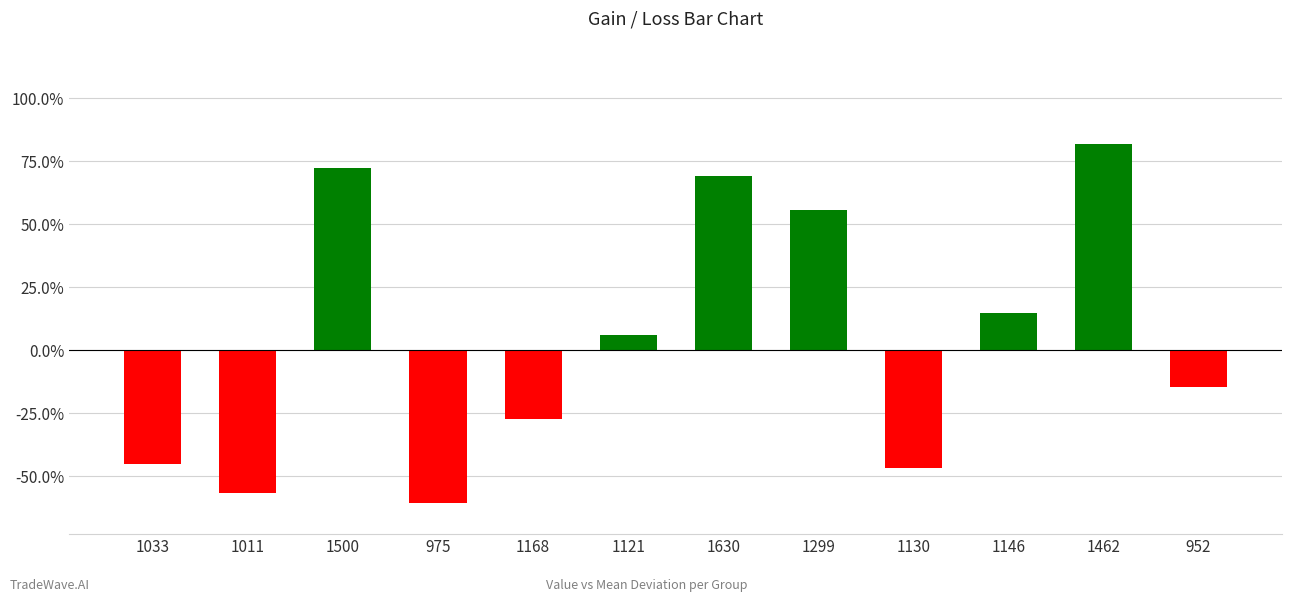

How many data points are less than 5?

6